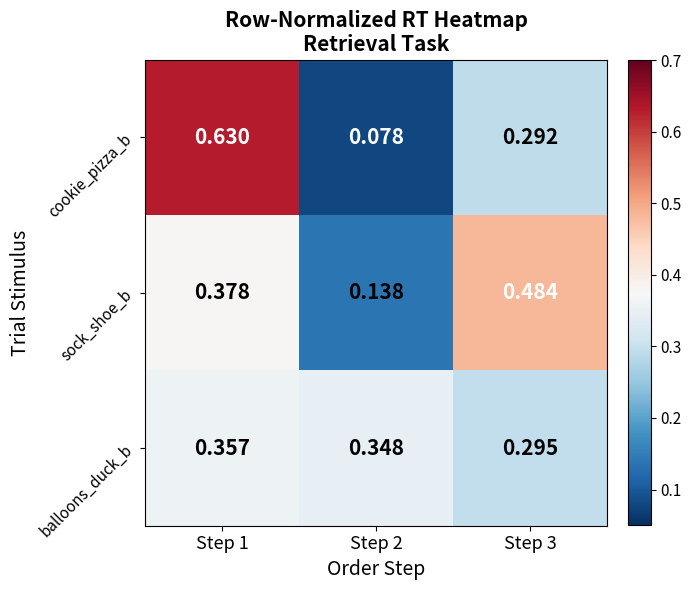

List the series in order of their peak value, highest first.

cookie_pizza_b, sock_shoe_b, balloons_duck_b